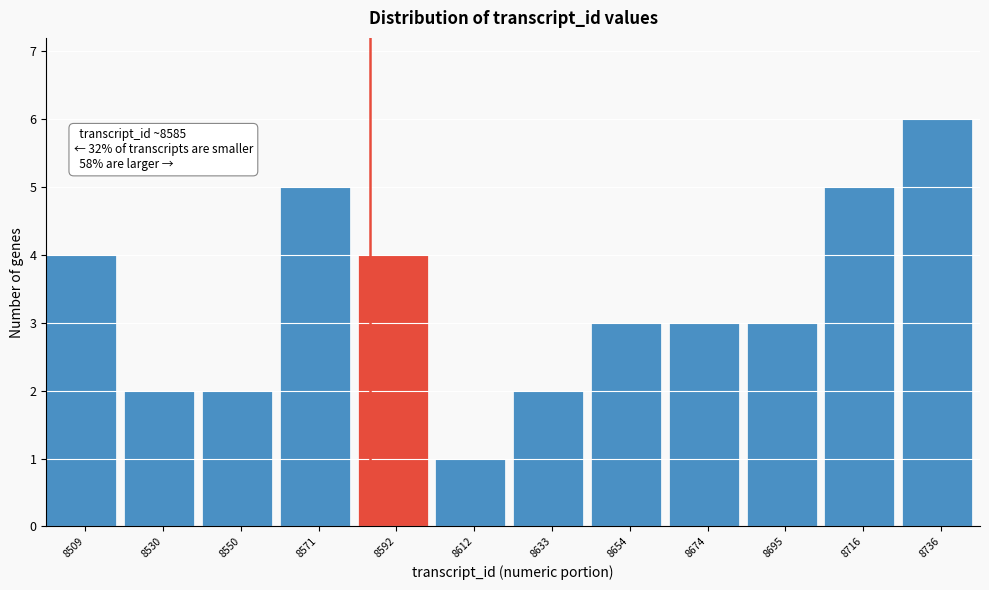

Which range on the x-axis has the tallest bar?

8725 to 8745